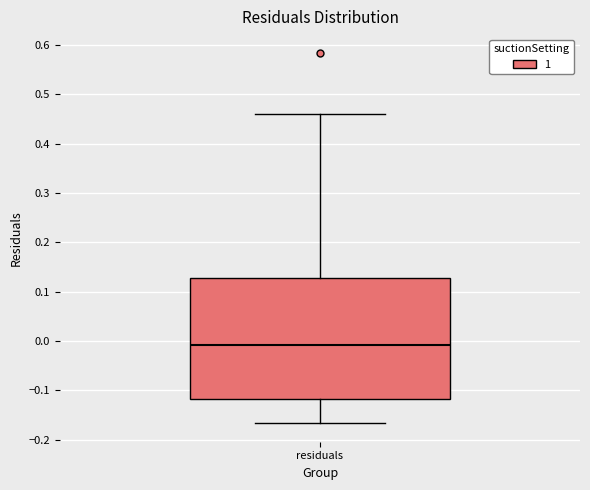

Transcribe this box plot: give where the median line is, the range the box spans, and where the two whiskers end, as read against the y-axis. The values are not printed on the chart, so give them approximately, as read against the axis.

median -0.01, box -0.12 to 0.13, whiskers -0.17 to 0.46